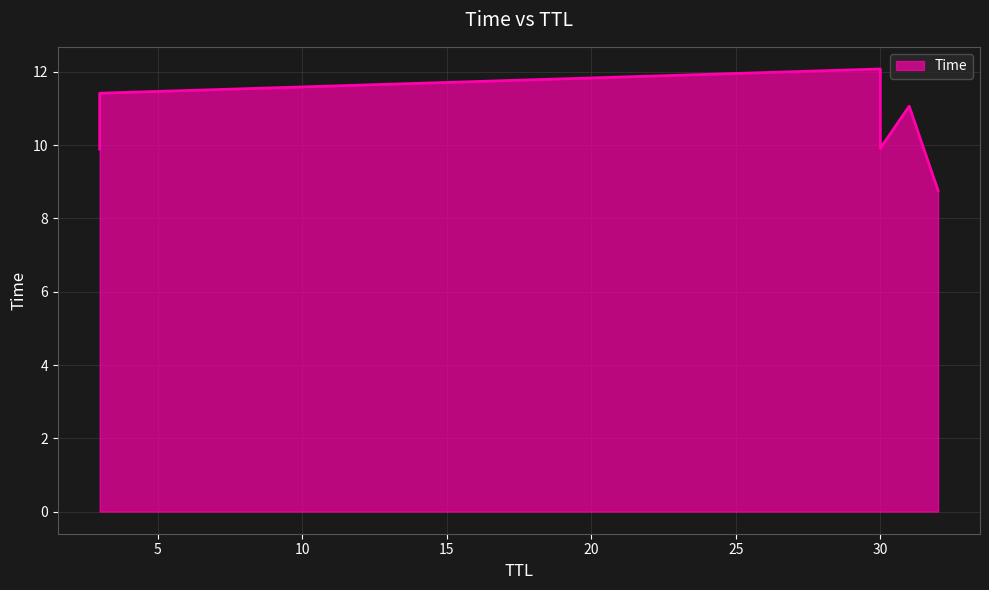

What is the difference between the maximum and minimum values?

3.3